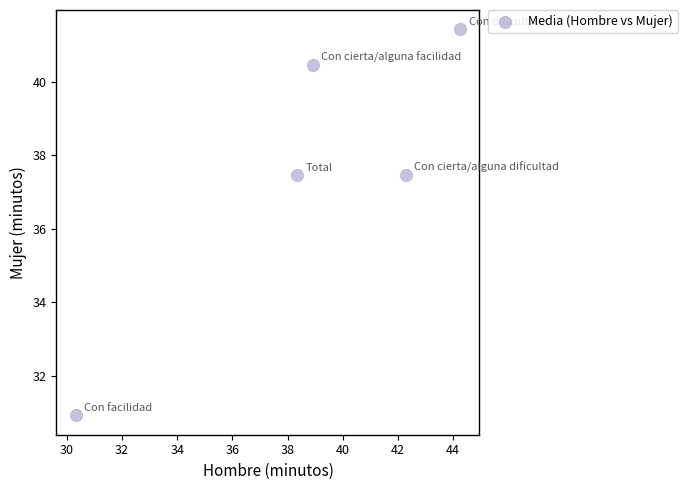

What is the average Y value?

37.6